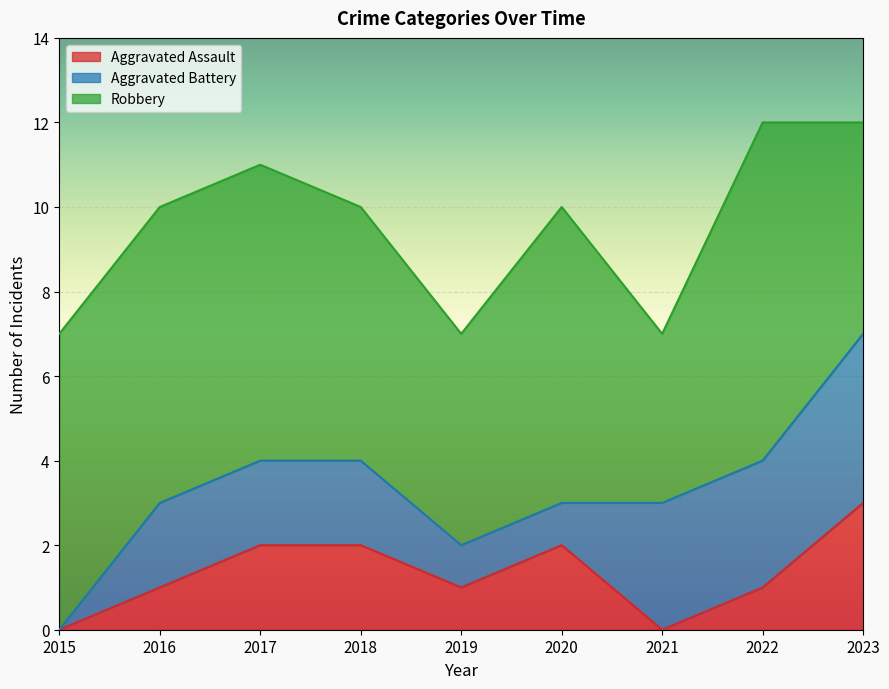

Rank the series by their maximum value, from lowest to highest.

Aggravated Assault, Aggravated Battery, Robbery